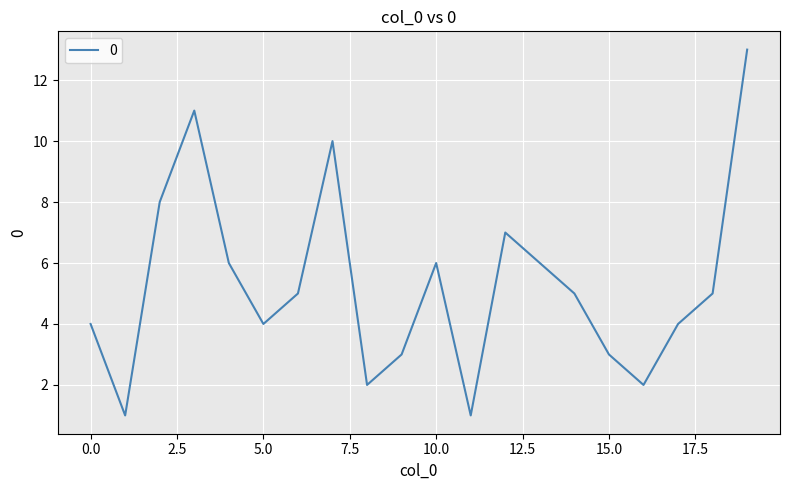

What is the maximum value shown in the chart?

13